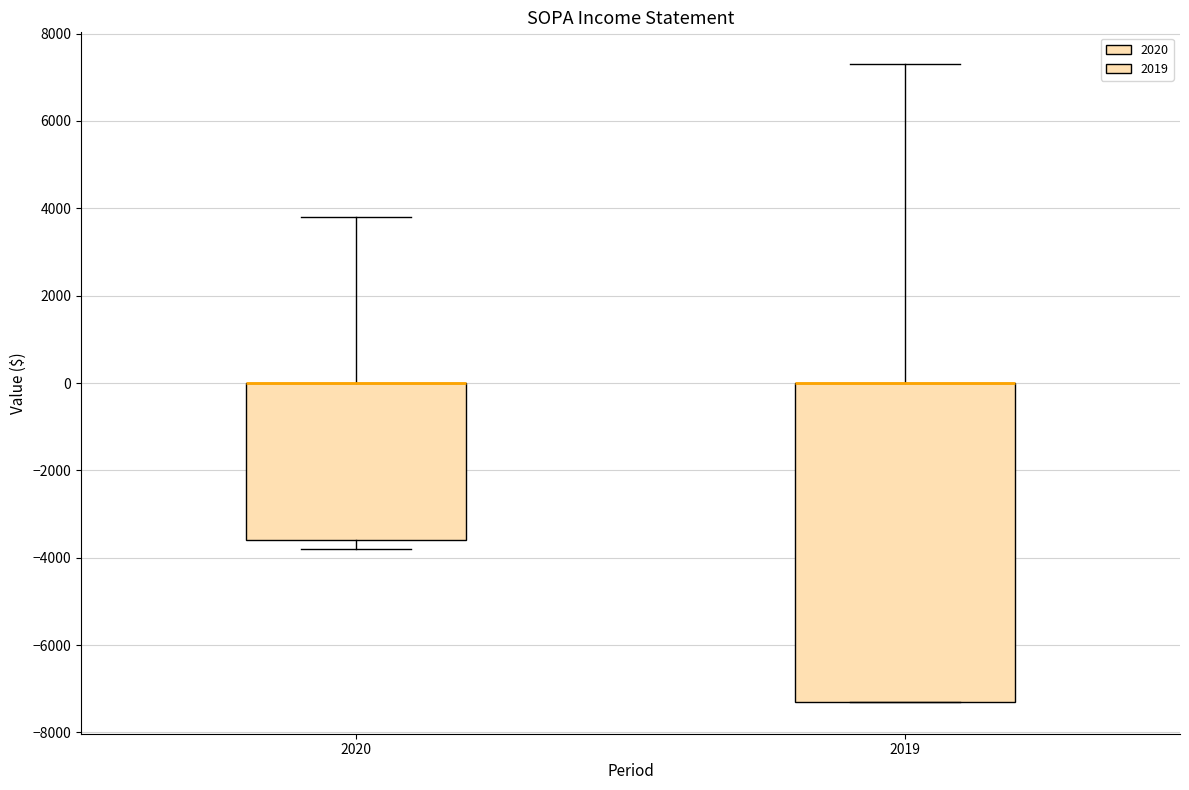

Reading left to right, transcribe this box plot: for each box, give where its median line is, the range the box spans, and where its two whiskers end, as read against the y-axis. The values are not printed on the chart, so give them approximately, as read against the axis.

2020: median 0 (drawn on the box's upper edge), box -3600 to 0, whiskers -3800 to 3800
2019: median 0 (drawn on the box's upper edge), box -7200 to 0, whiskers -7200 to 7400